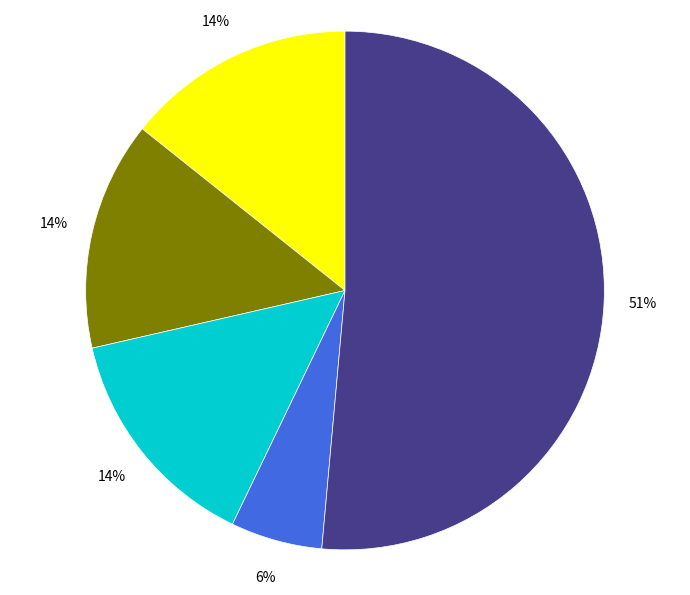

Is there a majority slice in this chart?

Yes